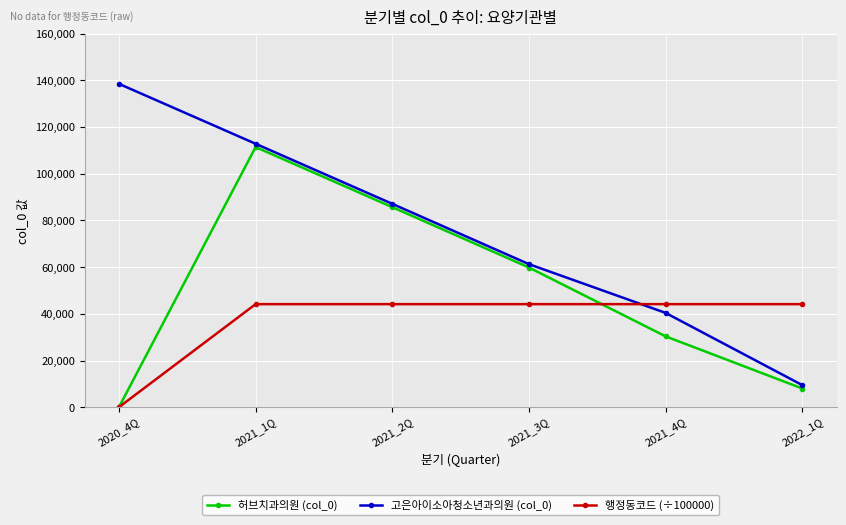

At which category is the sum across all series the highest?

2021_1Q